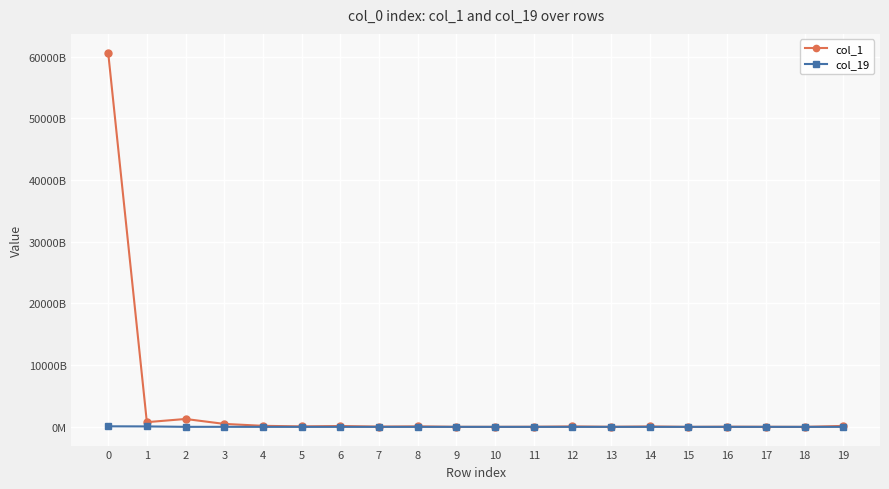

Reading left to right, transcribe all the data shown in this chart.

col_1: 0=60673833893533	1=764082700029	2=1279910150594	3=481457944522	4=169950359433	5=77131397168	6=138828859635	7=45822135085	8=81872677333	9=9976237764	10=6528308135	11=20552965864	12=70955696289	13=15525234339	14=67993157739	15=1777595285	16=28815555513	17=15201188855	18=2591800000	19=154580743021
col_19: 0=91534873393	1=73264771371	2=5506000000	3=7484000000	4=0	5=0	6=0	7=0	8=0	9=0	10=0	11=0	12=0	13=0	14=0	15=0	16=0	17=0	18=0	19=0